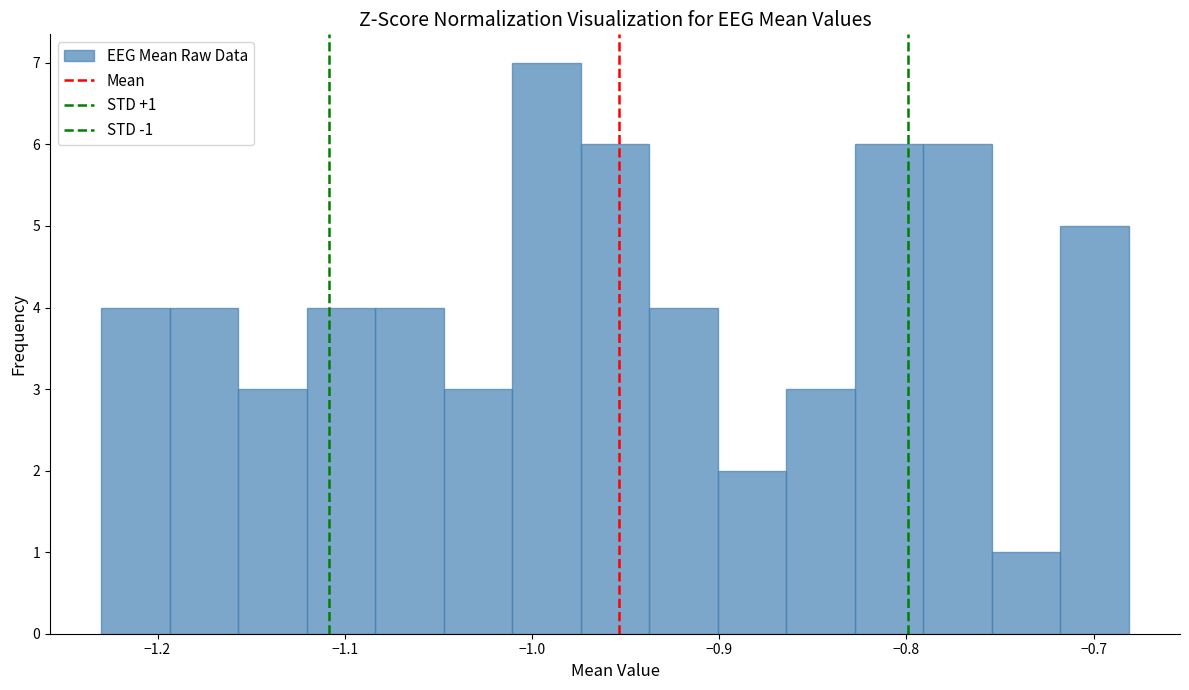

Around what value on the x-axis is the tallest bar? Give the approximate position of its centre, as read against the axis.

-0.99